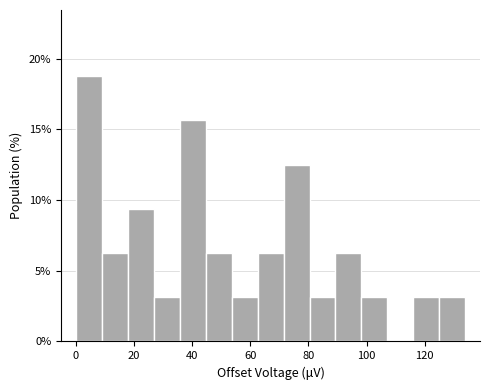

Reading left to right, list every bar in this chart as the range it spans on the x-axis followed by its height. Neither the bar edges nor the heights are printed on the chart, so give them approximately, as read against the axes.

0 to 8: 19.0
8 to 18: 6.5
18 to 26: 9.5
26 to 36: 3.0
36 to 44: 15.5
44 to 54: 6.5
54 to 62: 3.0
62 to 72: 6.5
72 to 80: 12.5
80 to 90: 3.0
90 to 98: 6.5
98 to 108: 3.0
108 to 116: 0
116 to 126: 3.0
126 to 134: 3.0